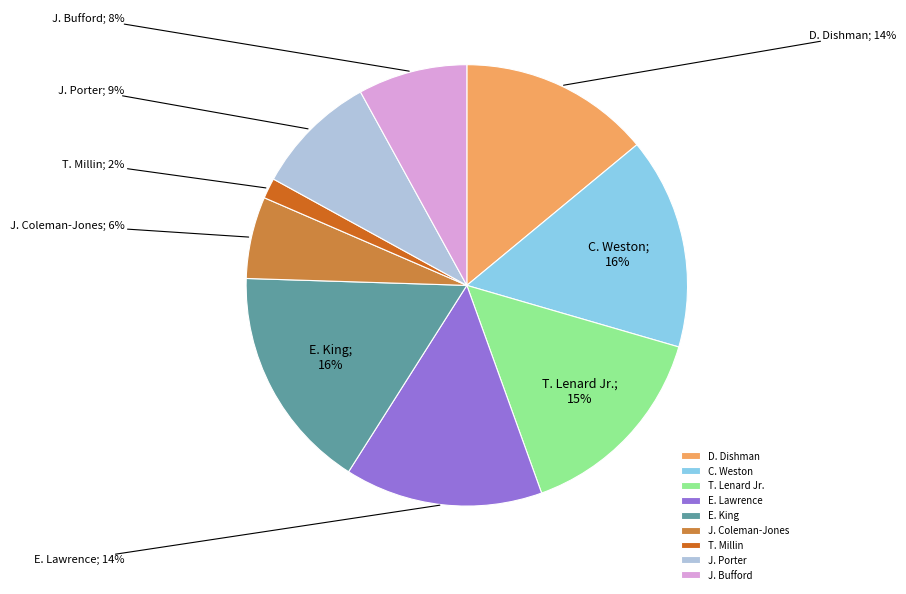

The J. Coleman-Jones slice represents 1% of the pie. True or false?

False